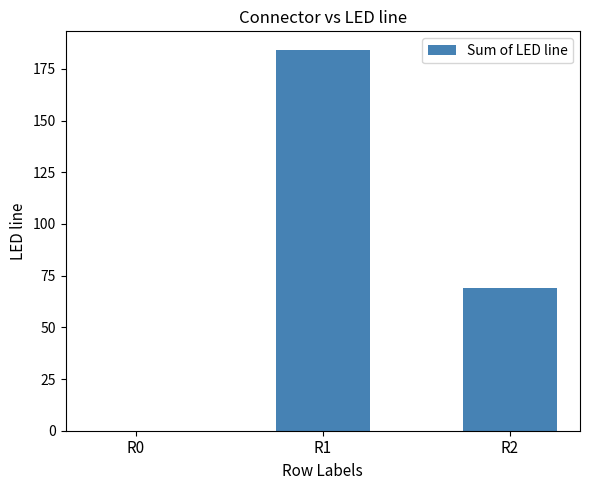

What is the maximum value shown in the chart?

184